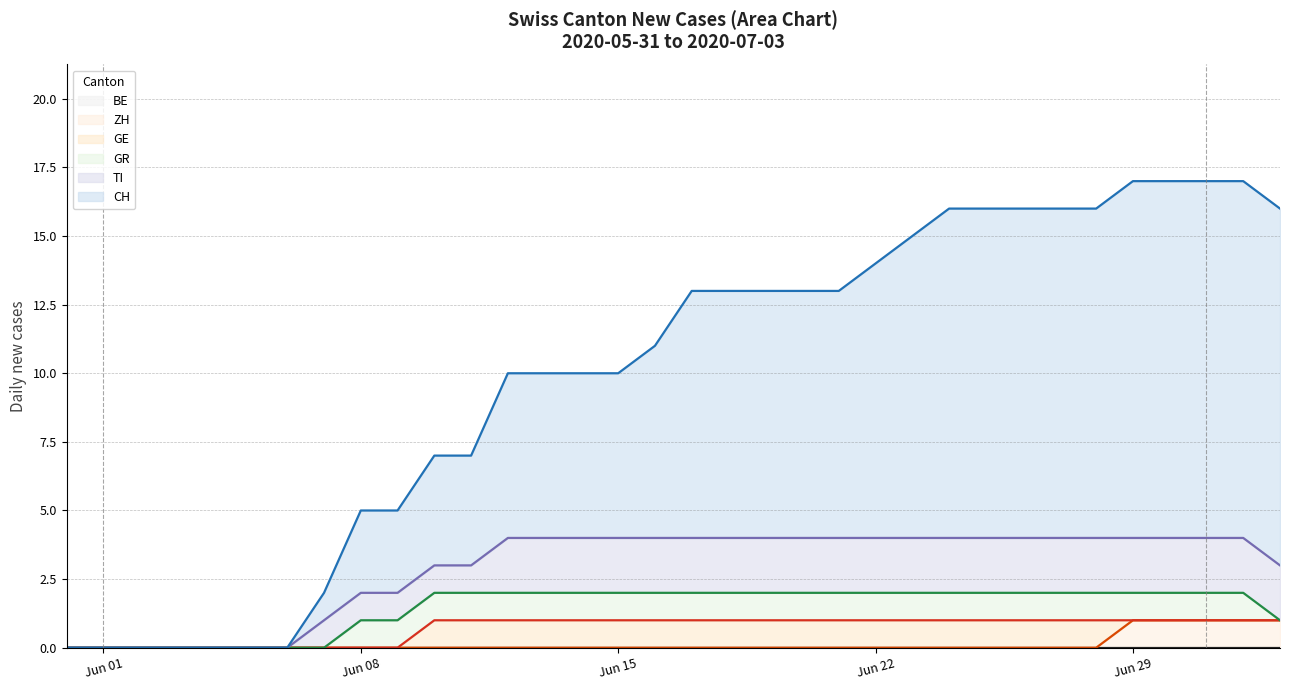

True or false: ZH has a value of 1 at 2020-06-30.

True